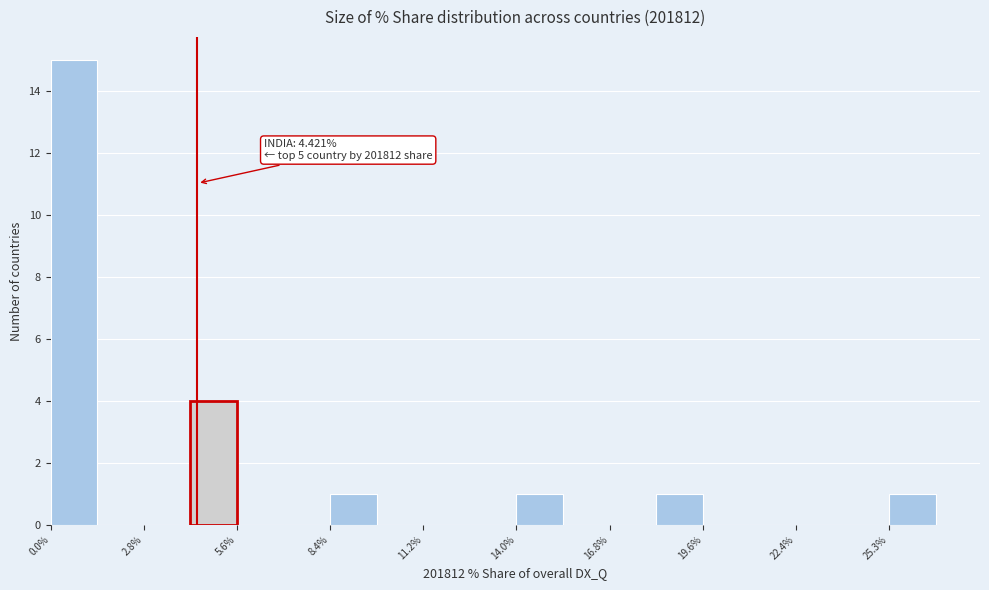

Around what value on the x-axis is the tallest bar? Give the approximate position of its centre, as read against the axis.

0.5